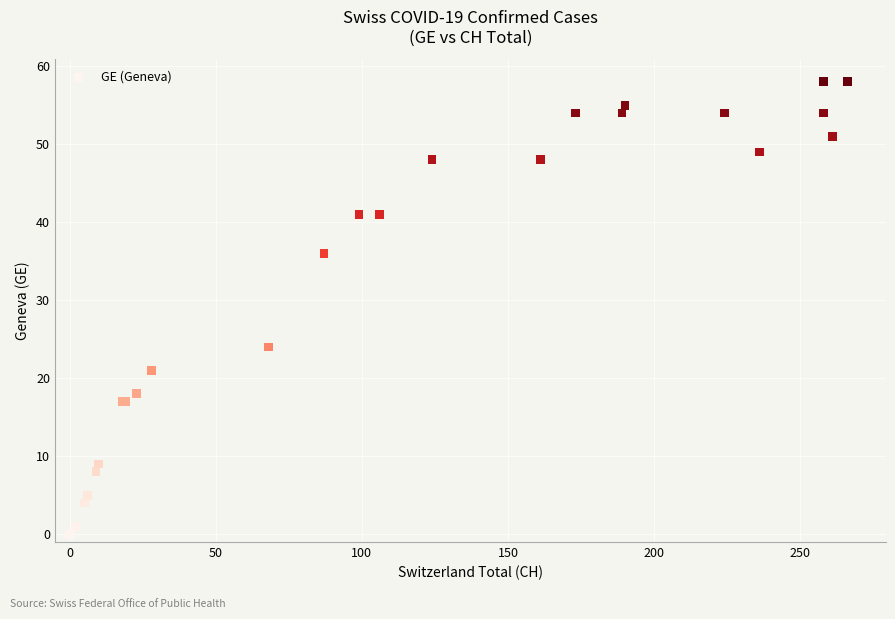

What Y value in the scatter plot is closest to 29?

24